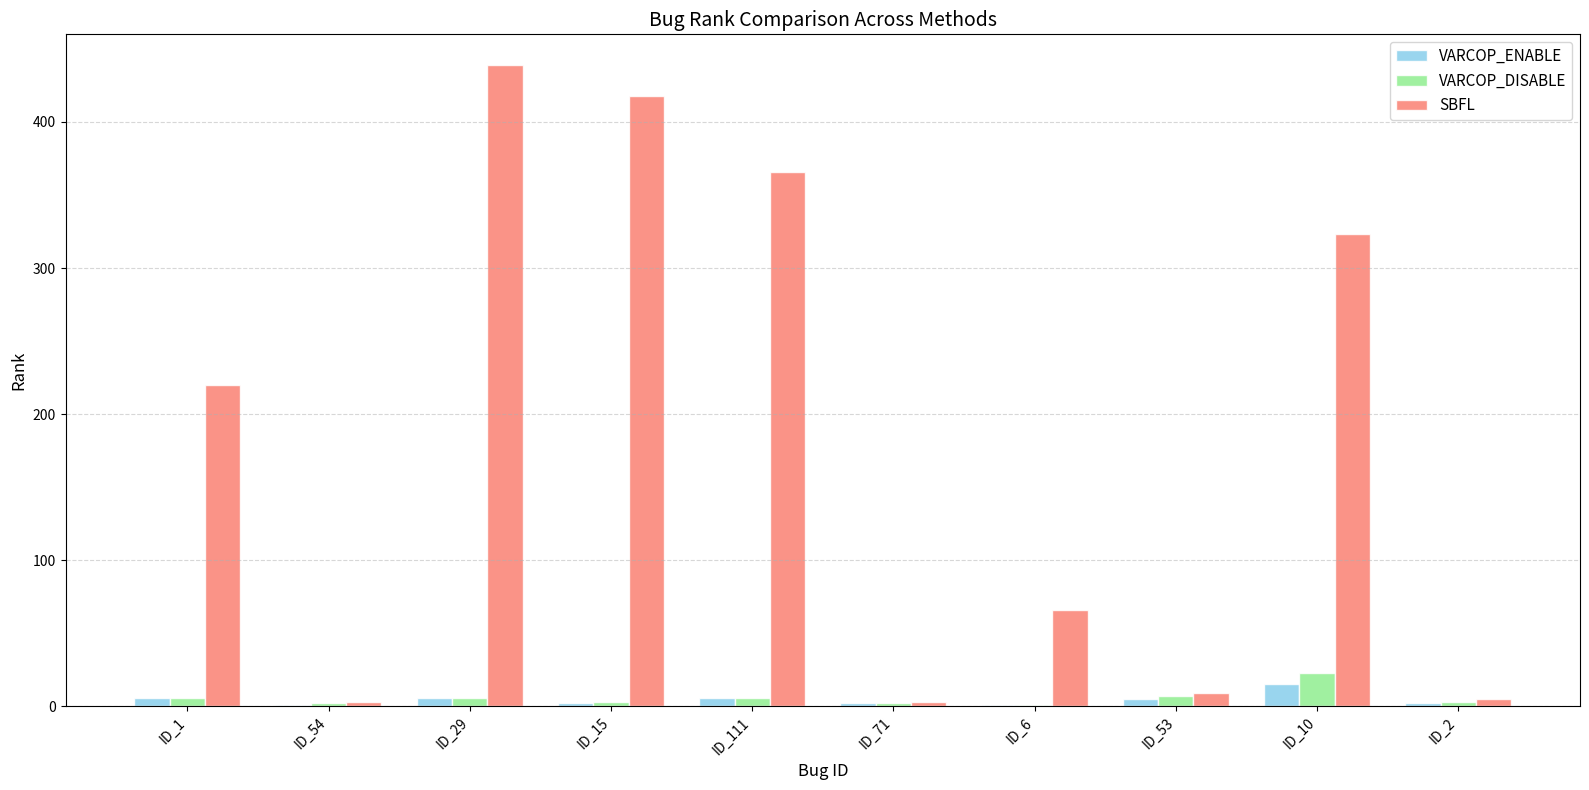

What is the maximum value shown in the chart?

439